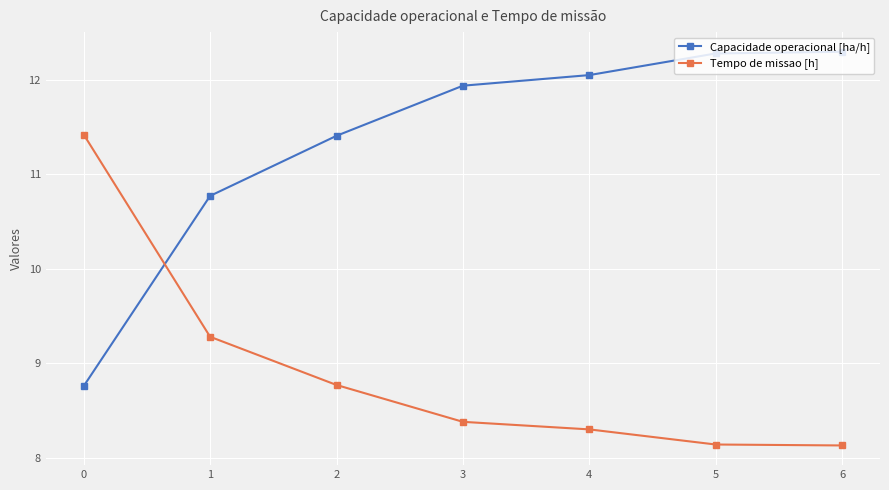

Read the Capacidade operacional [ha/h] value at 0.

8.8